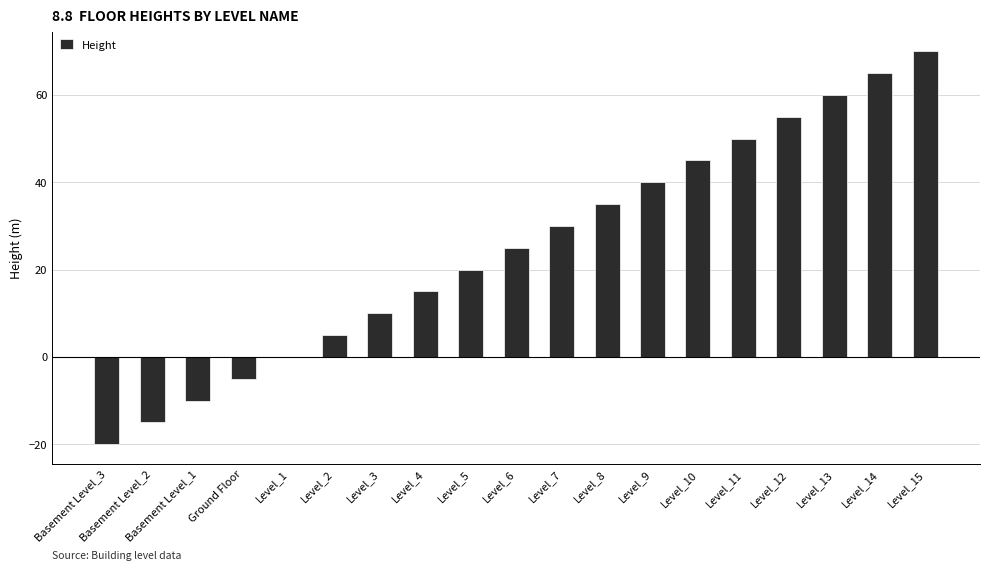

Reading left to right, list all the values displayed in this chart.

-20	-15	-10	-5	0	5	10	15	20	25	30	35	40	45	50	55	60	65	70